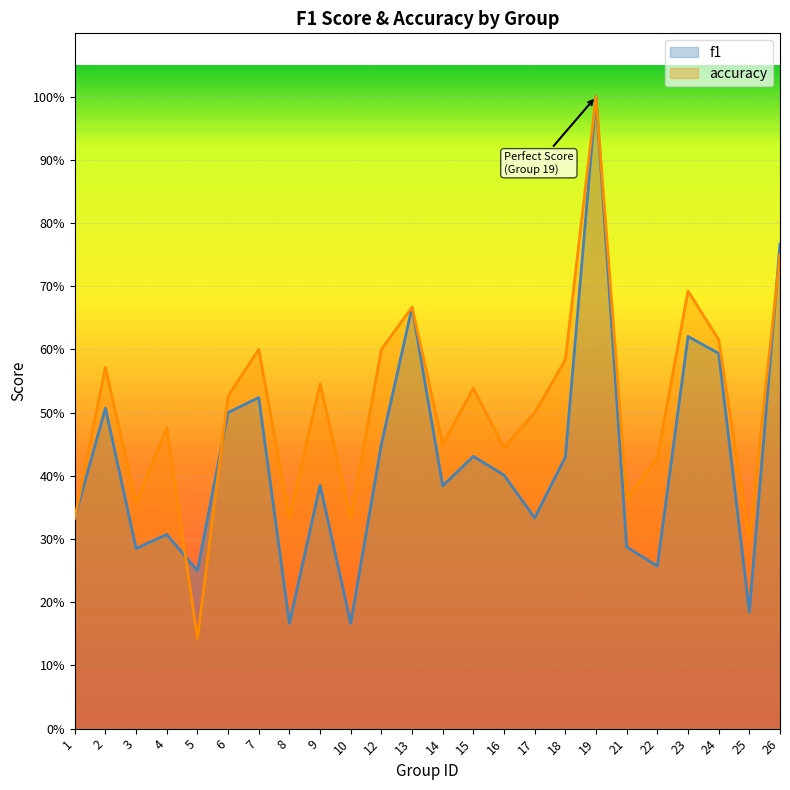

The accuracy series shows 0.1 at 10. True or false?

False